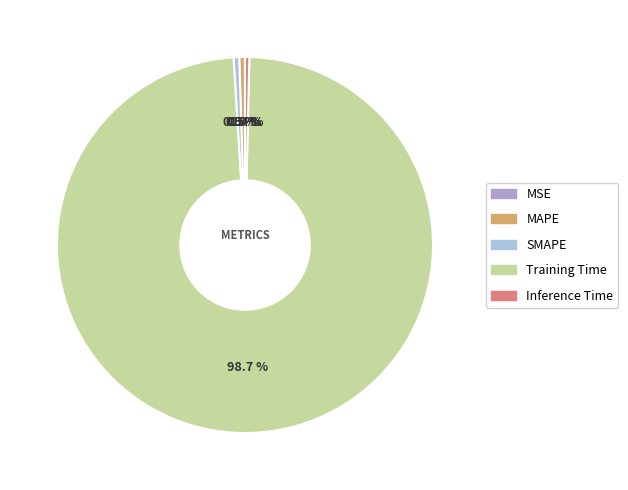

Does any single category account for the majority?

Yes